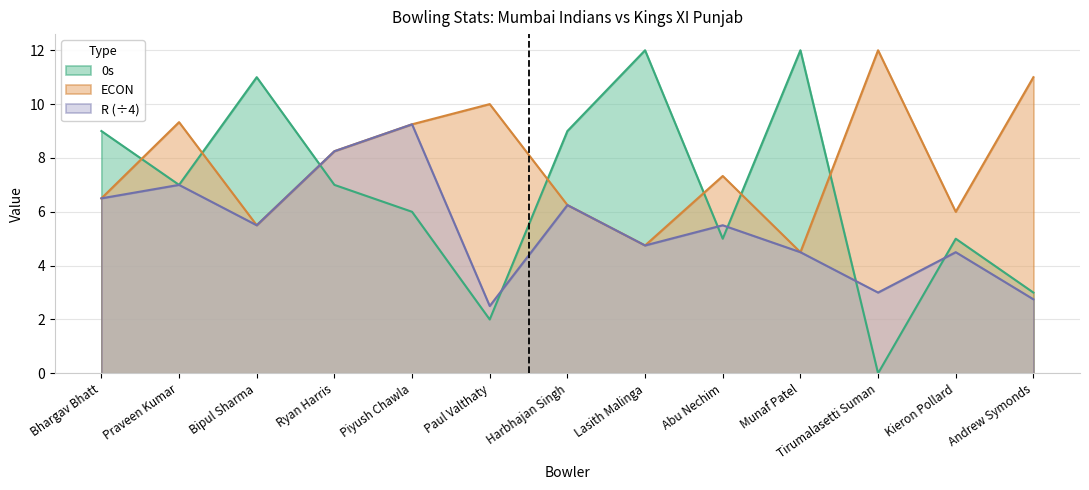

What is the spread (max minus min) of values at Paul Valthaty?

8.0